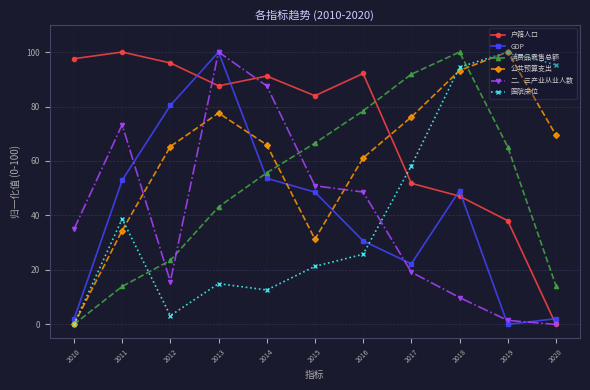

Where do 户籍人口 and 医院床位 first cross each other?

2016 and 2017